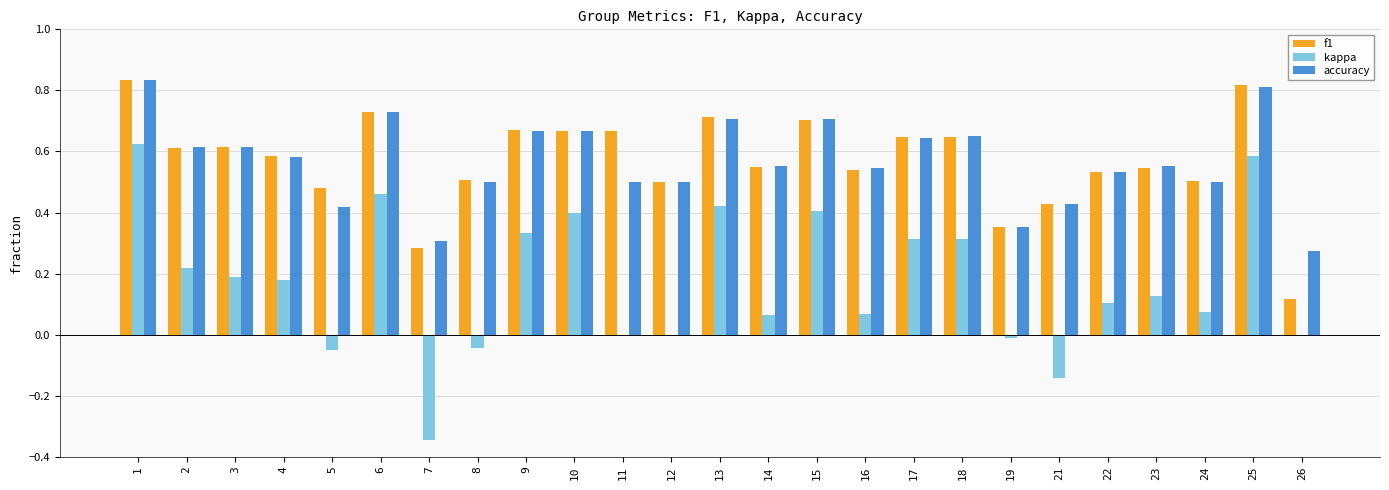

The f1 series shows 0.4 at 21. True or false?

True